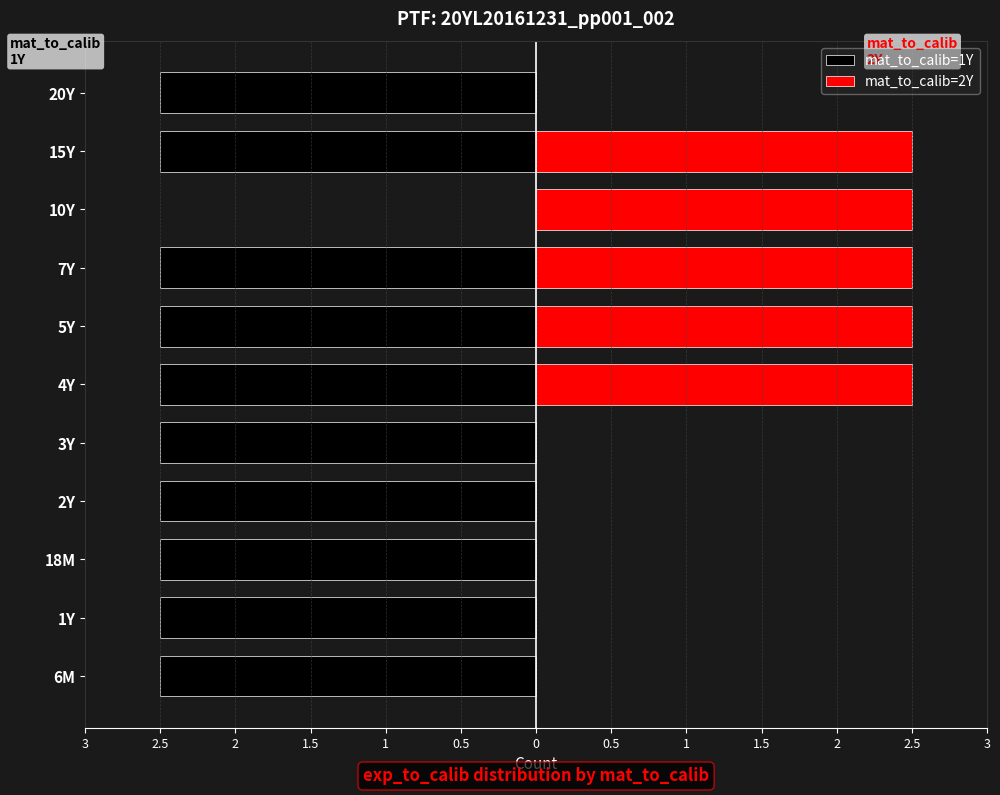

At 4Y, list the series in order from largest to smallest.

mat_to_calib=2Y, mat_to_calib=1Y